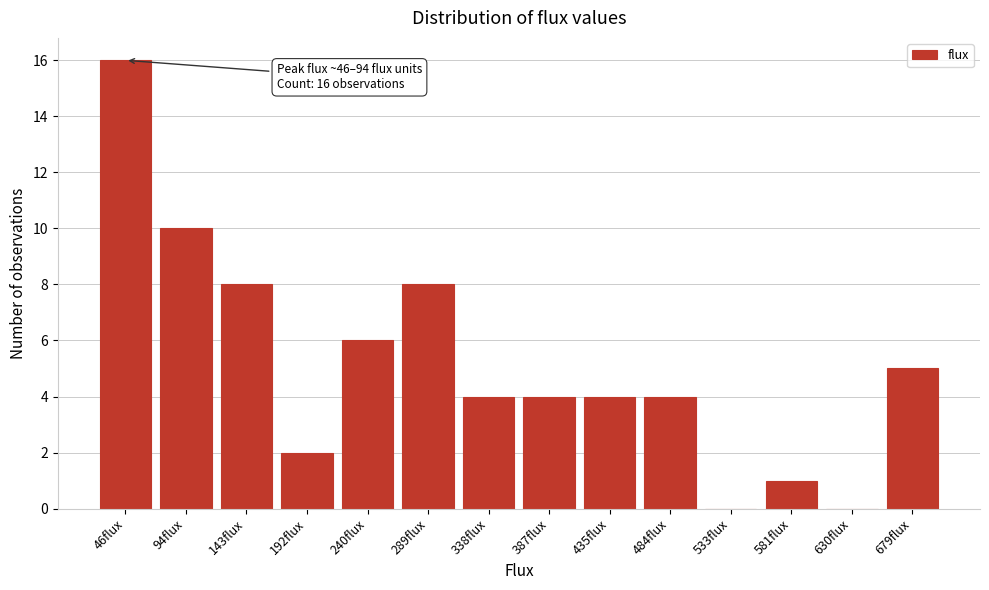

Reading left to right, what are all the values shown in this chart?

46flux=16	94flux=10	143flux=8	192flux=2	240flux=6	289flux=8	338flux=4	387flux=4	435flux=4	484flux=4	533flux=0	581flux=1	630flux=0	679flux=5